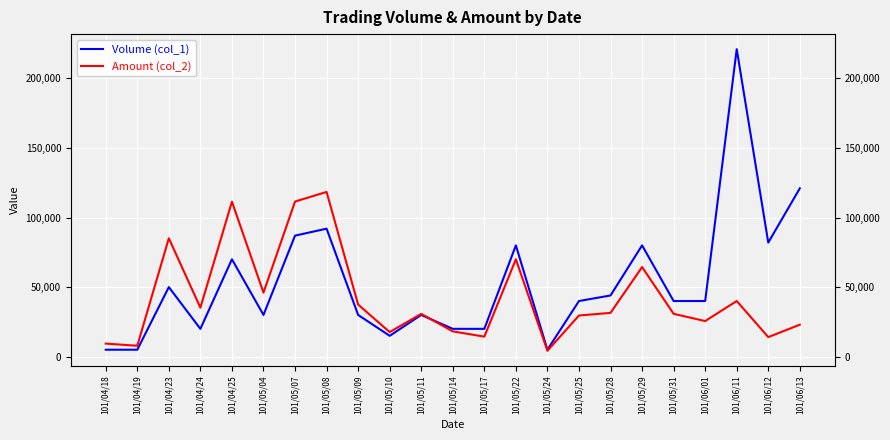

The Volume (col_1) series shows 23178 at 101/06/12. True or false?

False